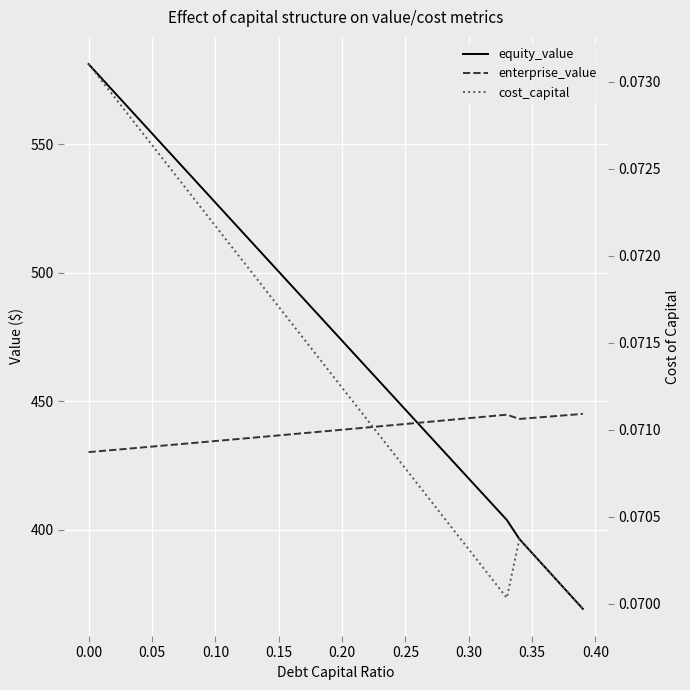

Is it true that cost_capital equals 0.0 at 16?

False